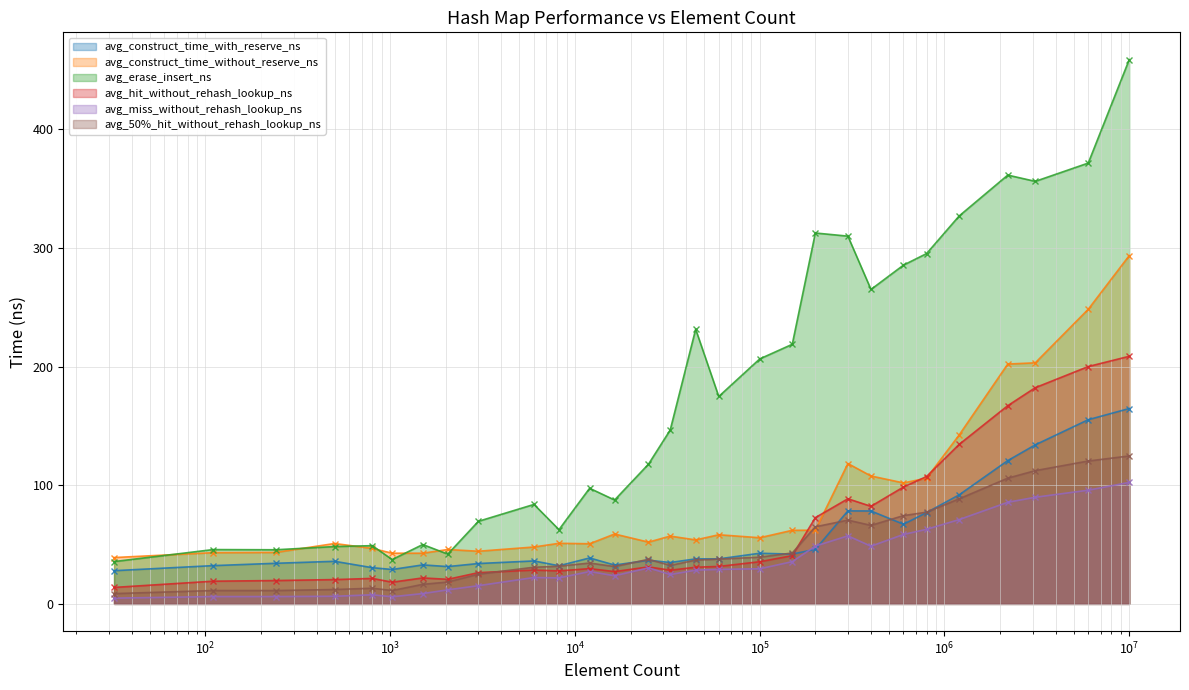

What is the smallest value displayed?

4.9